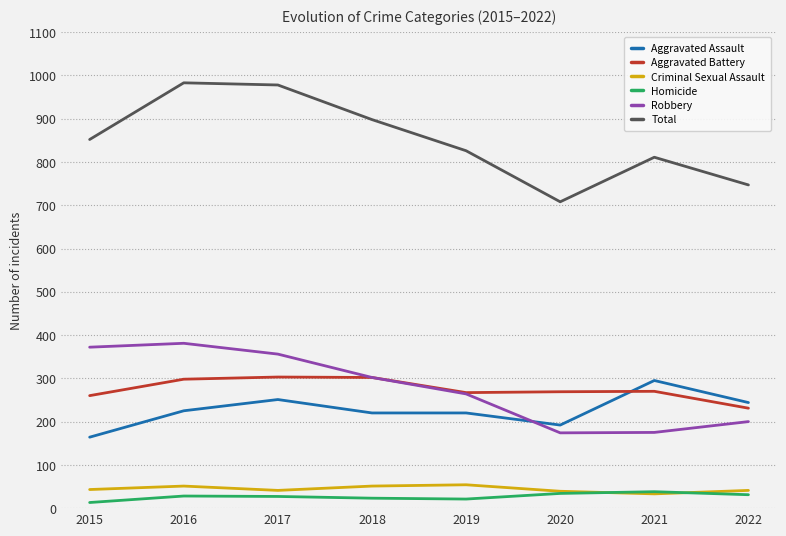

Count the number of data series in this chart.

6